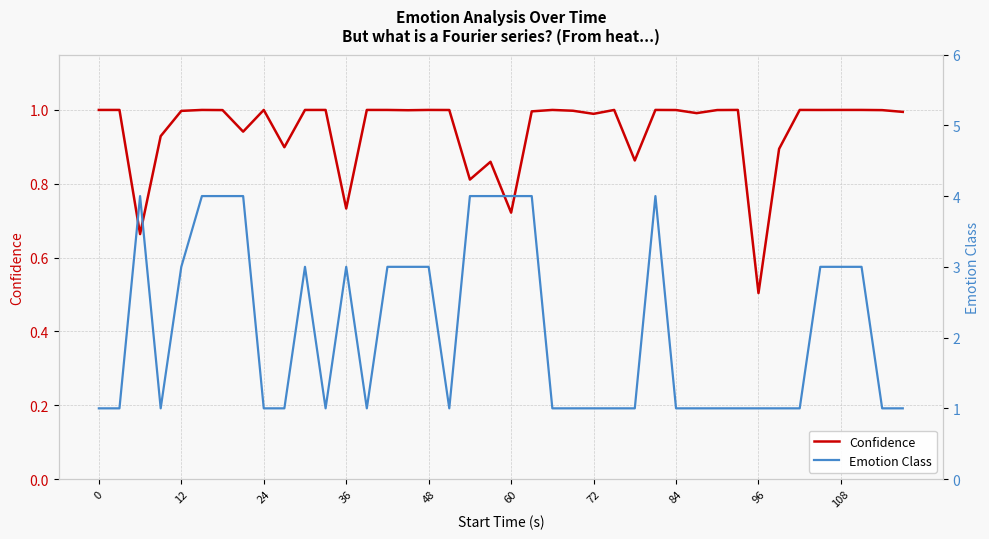

What is the minimum value for Confidence?

0.5